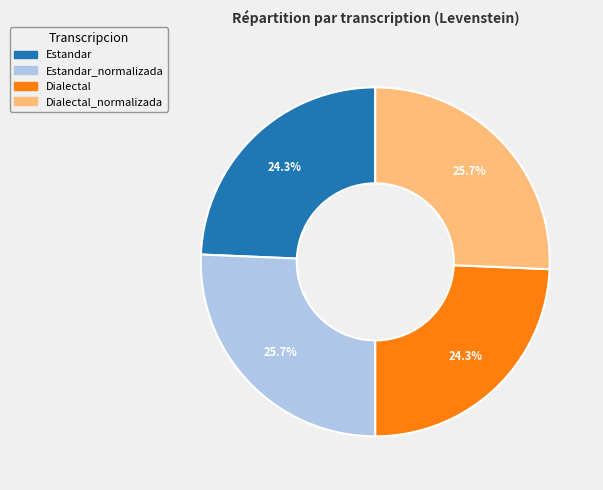

Does any single category account for the majority?

No